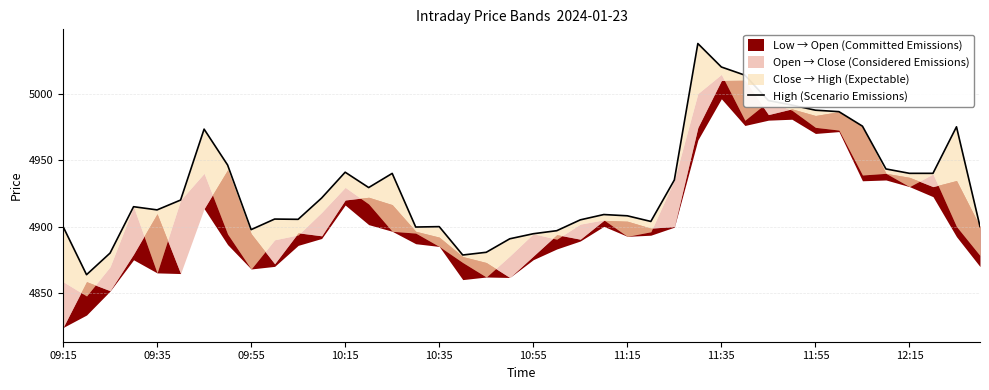

Is it true that the value at 14 is 6558.9?

False